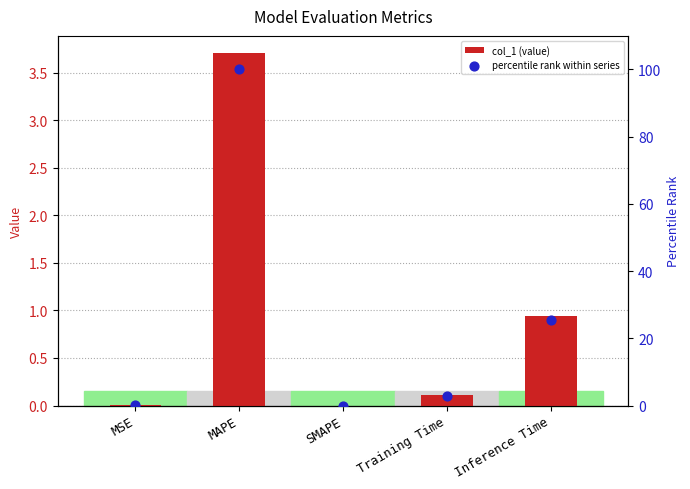

Which series contains the lowest Y value?

col_1 (value)